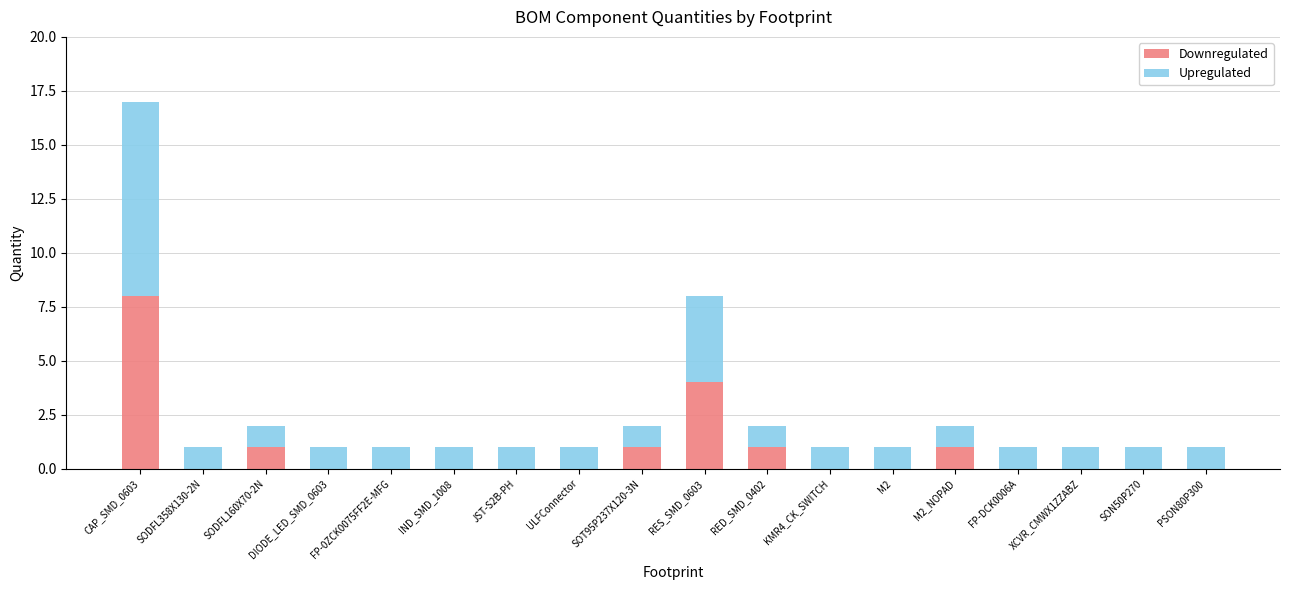

At which label does Downregulated reach its peak?

CAP_SMD_0603